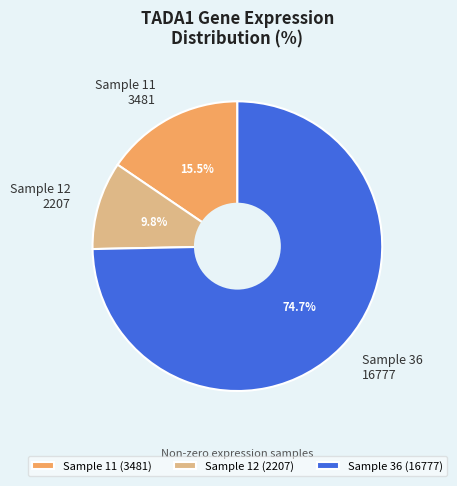

What is the ratio of the value at Sample 11 3481 to the value at Sample 12 2207?

1.6